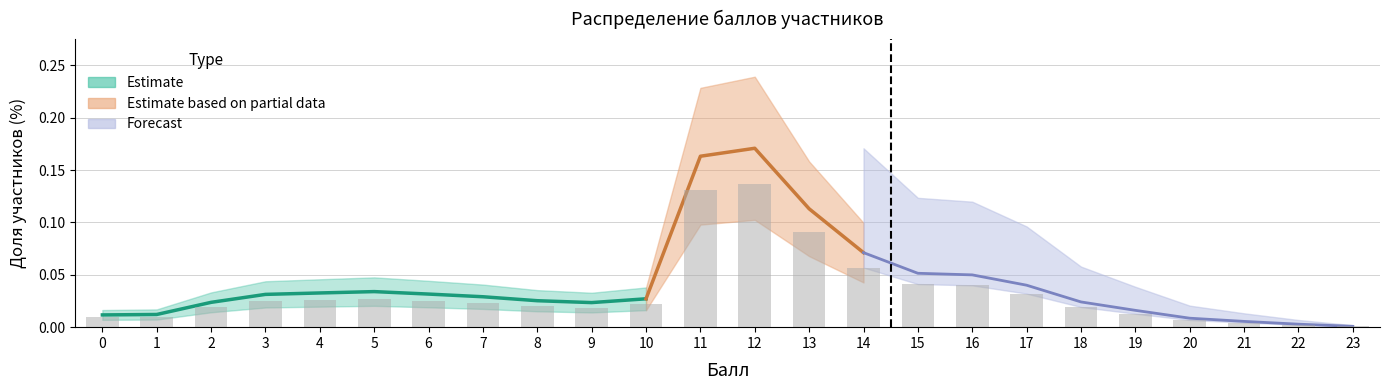

Where is the data nearest to the value 0?

23